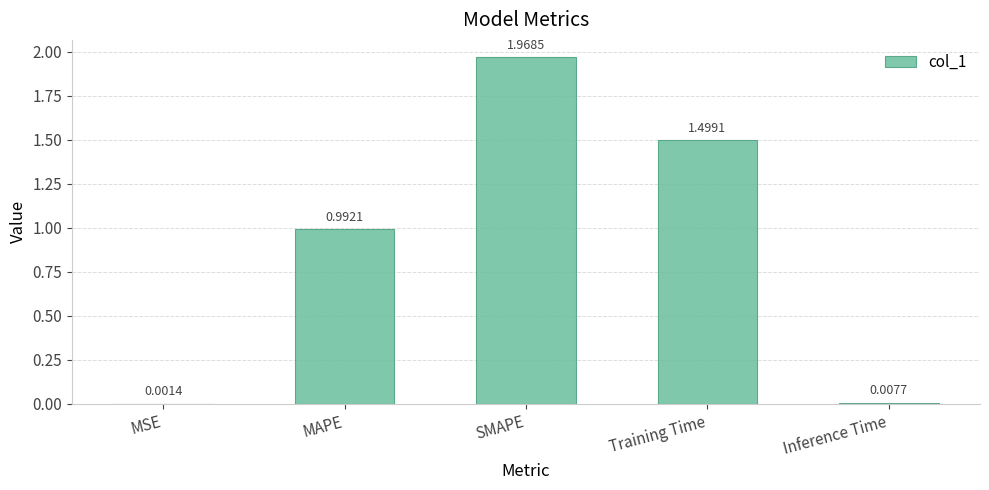

What is the sum of all values?

4.5